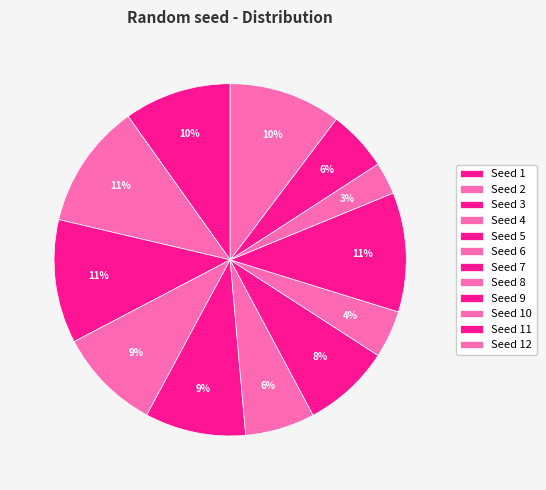

How many segments does this pie chart have?

12